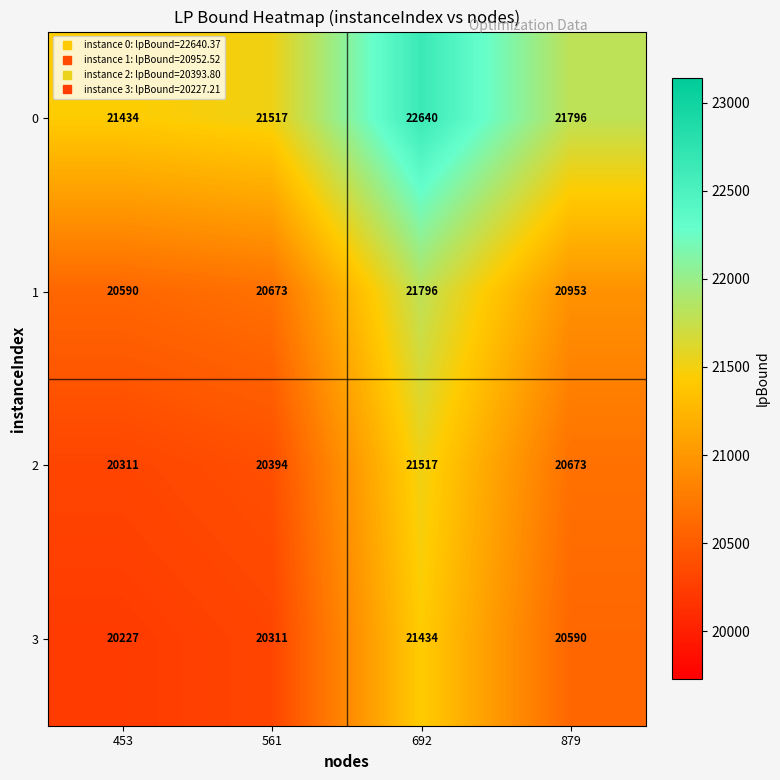

What is the difference between the highest and lowest values at 561?

1206